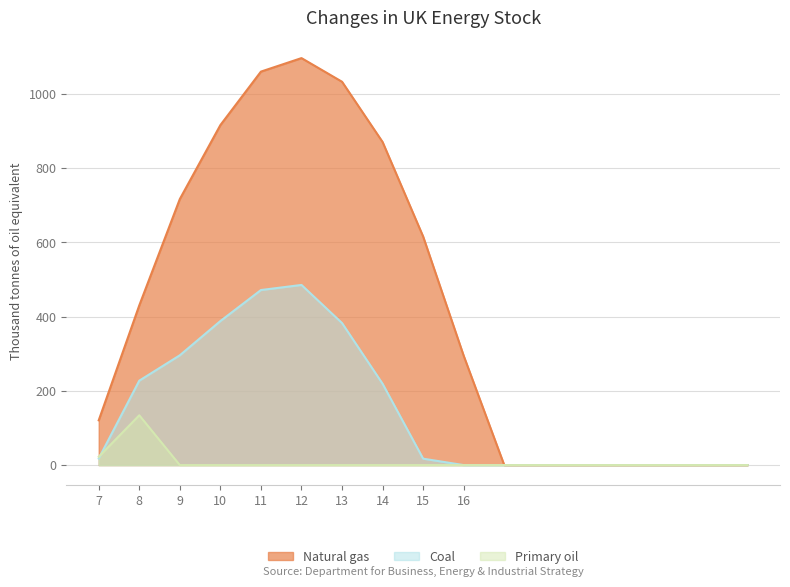

Which series has the widest spread of values?

row_0